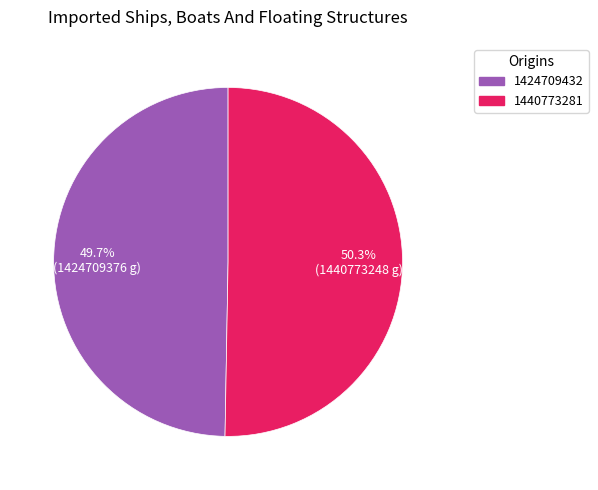

What percentage do 1440773281 and 1424709432 together represent?

100.0%